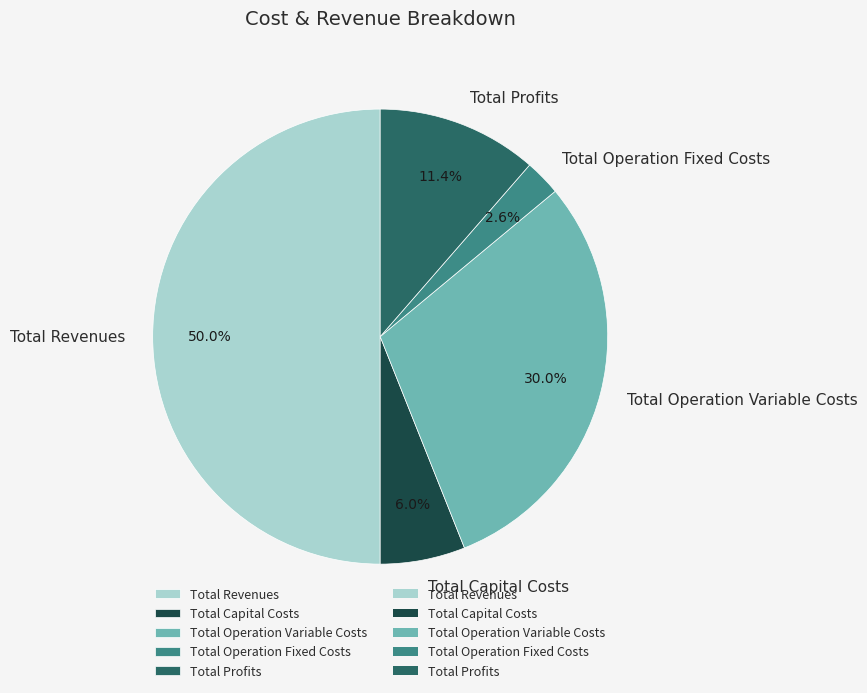

How many segments does this pie chart have?

5